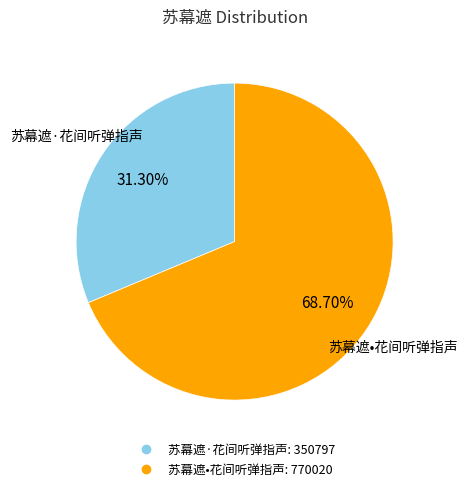

What is the majority slice?

苏幕遮•花间听弹指声